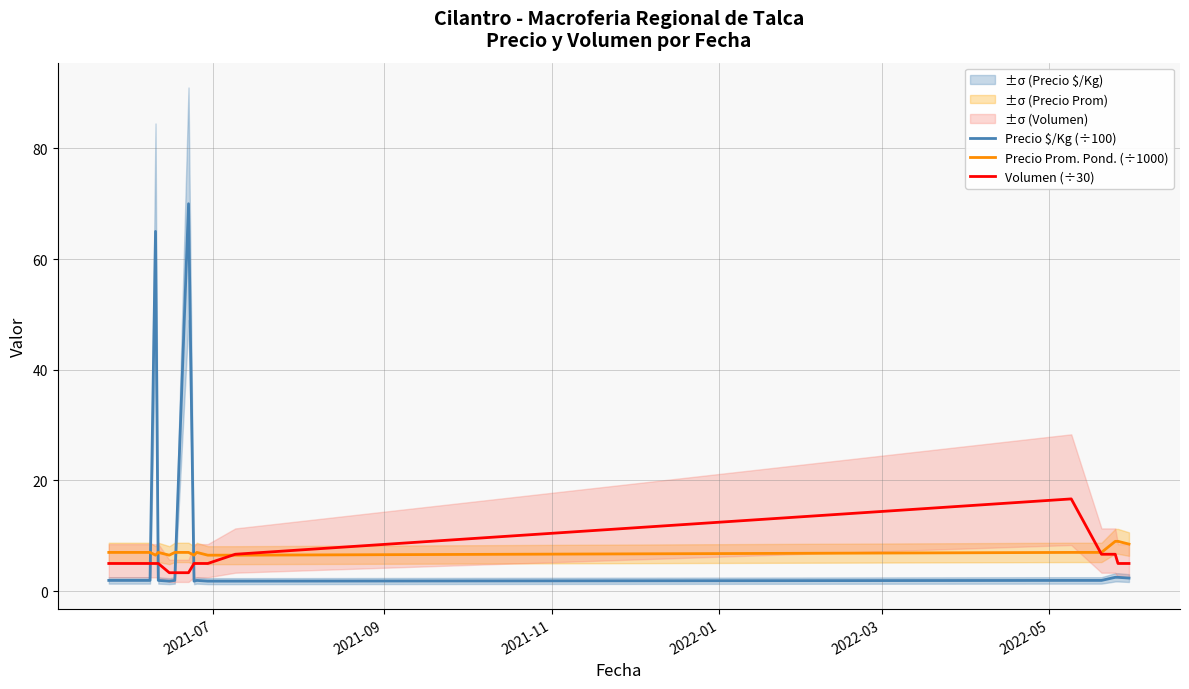

What is the maximum value shown in the chart?

70.0